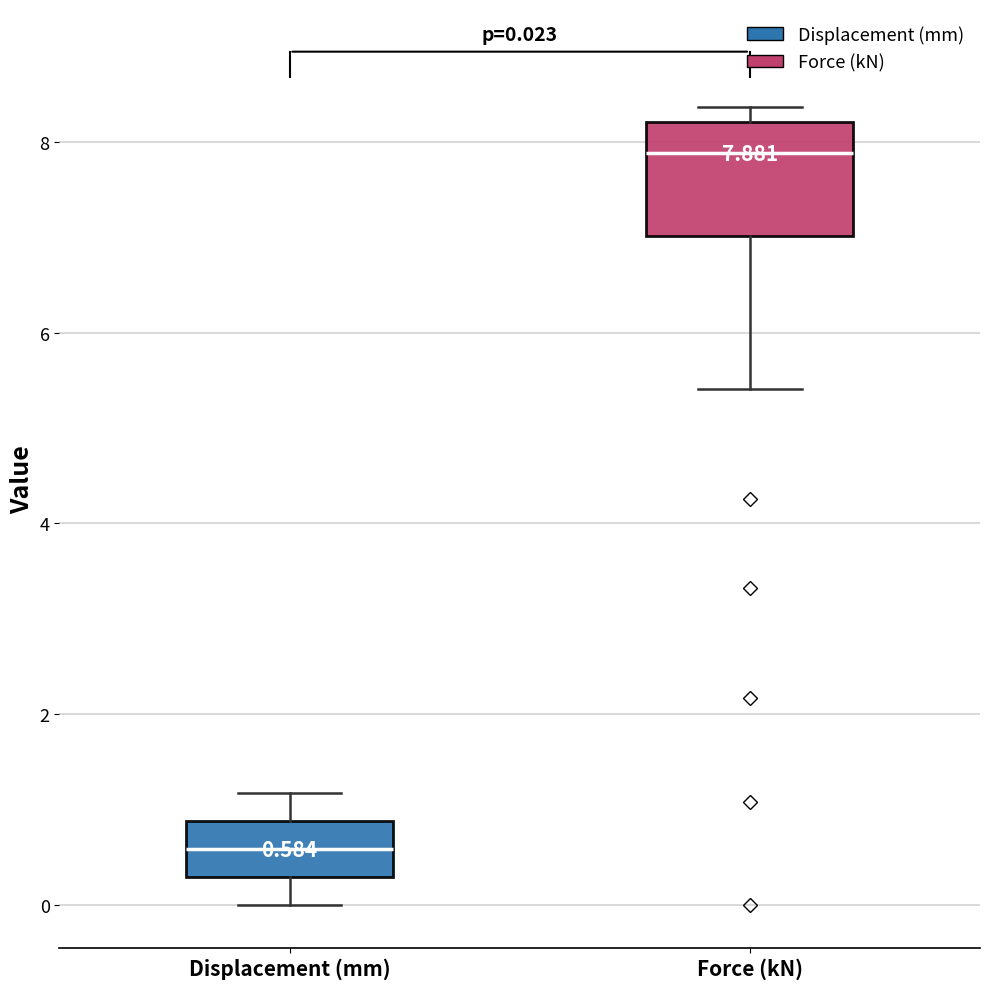

Which box is the tallest, from its lower edge to its upper edge?

Force (kN)